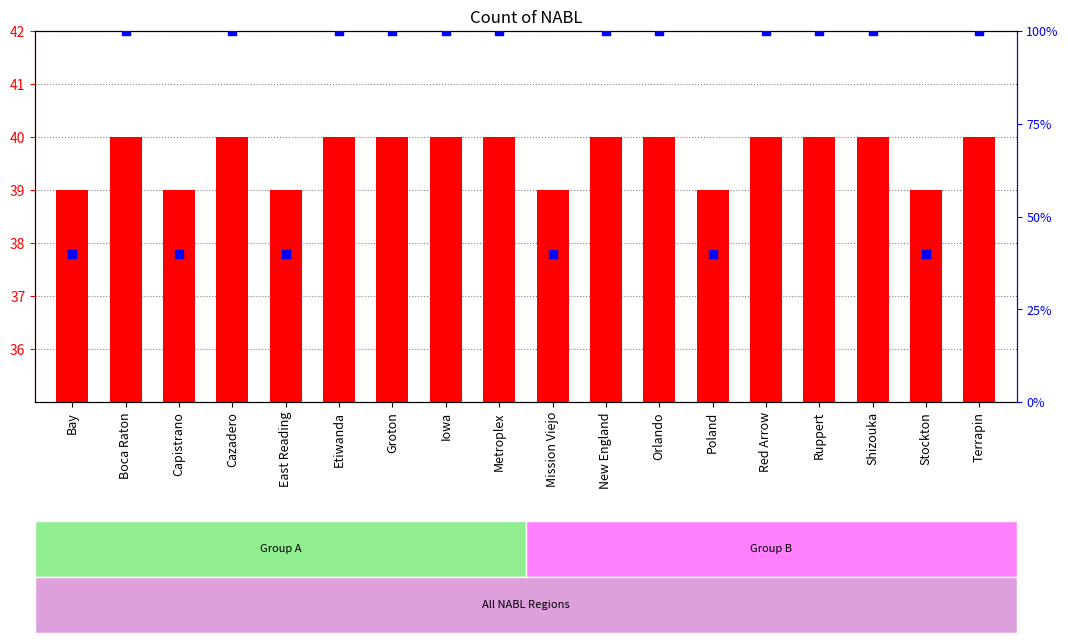

What are all the series names shown in the legend?

Total count, percentile rank within the sample